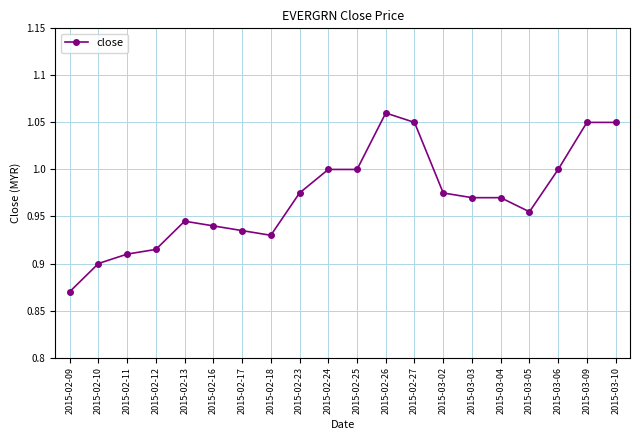

Where is the data nearest to the value 0?

2015-02-09